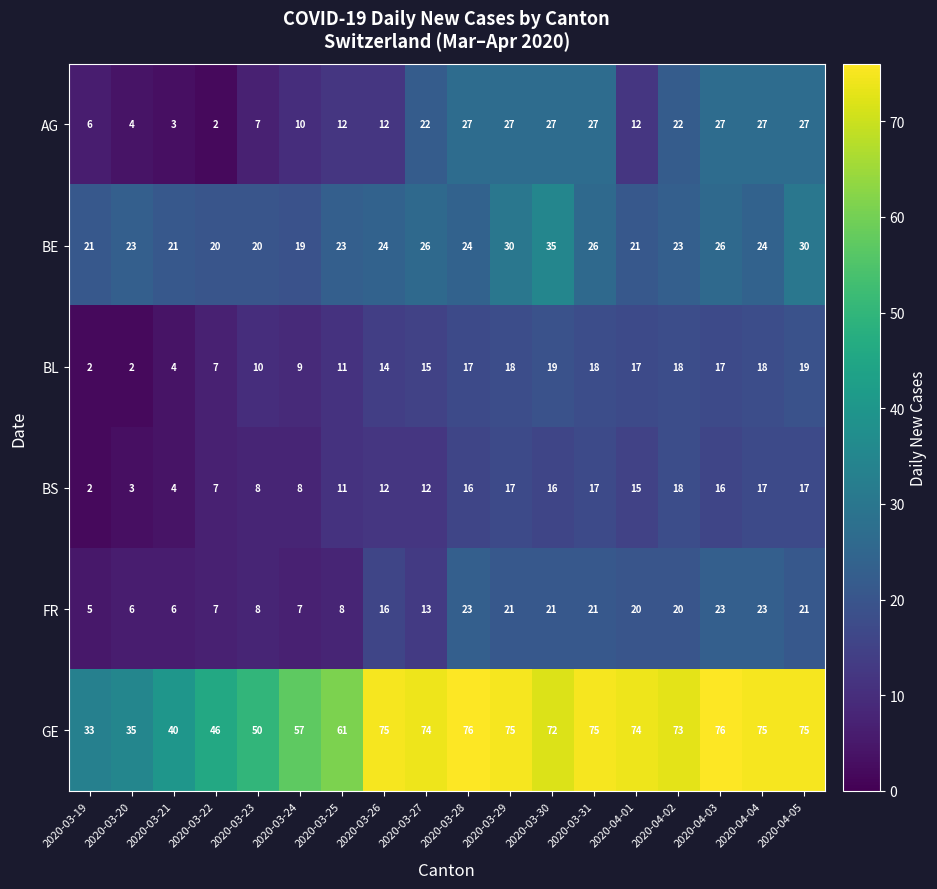

The value of GE at 2020-03-24 is 94. True or false?

False